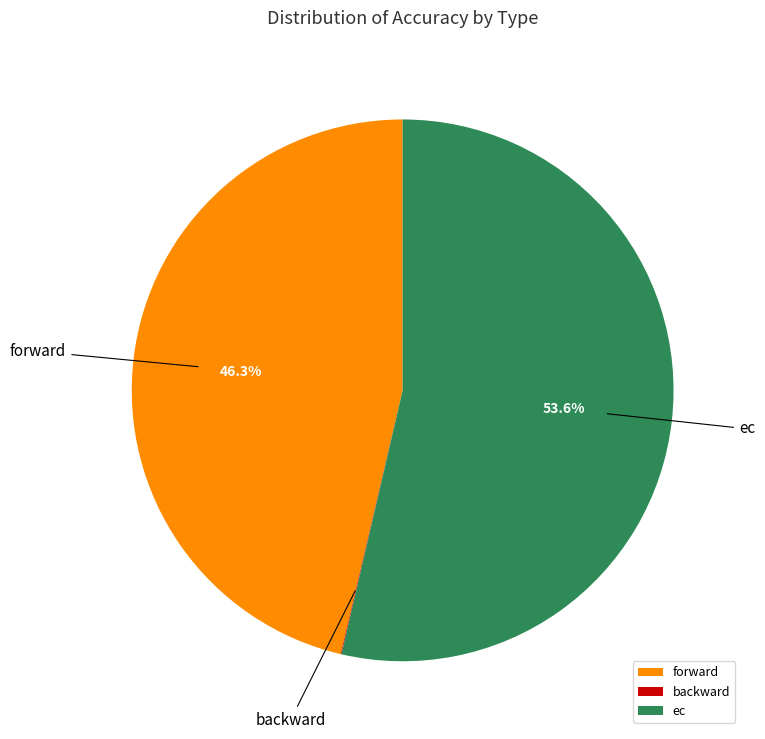

Does ec account for over 50% of the chart?

Yes